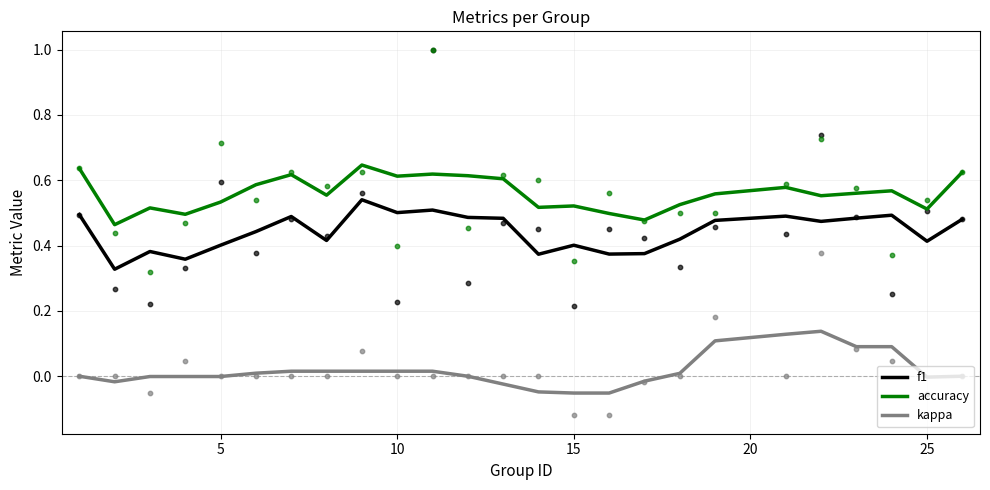

True or false: kappa and f1 cross at least once.

False